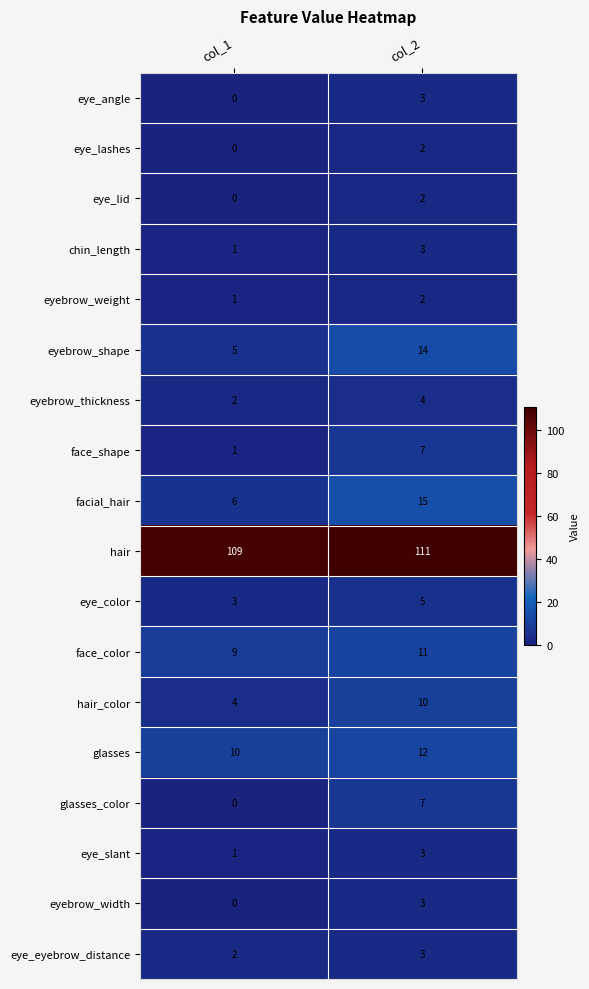

At which label does glasses reach its minimum?

col_1